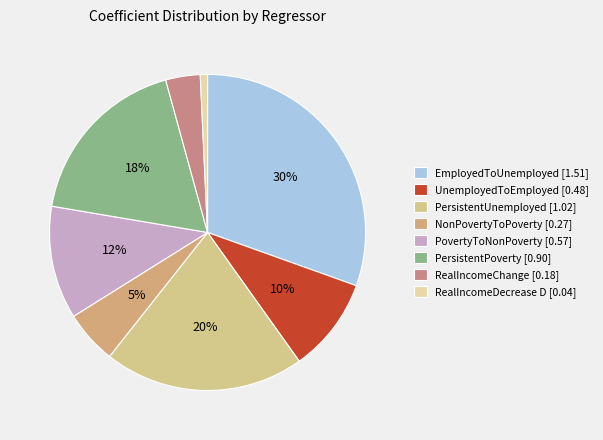

Rank the categories by value from lowest to highest.

RealIncomeDecrease D [0.04], RealIncomeChange [0.18], NonPovertyToPoverty [0.27], UnemployedToEmployed [0.48], PovertyToNonPoverty [0.57], PersistentPoverty [0.90], PersistentUnemployed [1.02], EmployedToUnemployed [1.51]